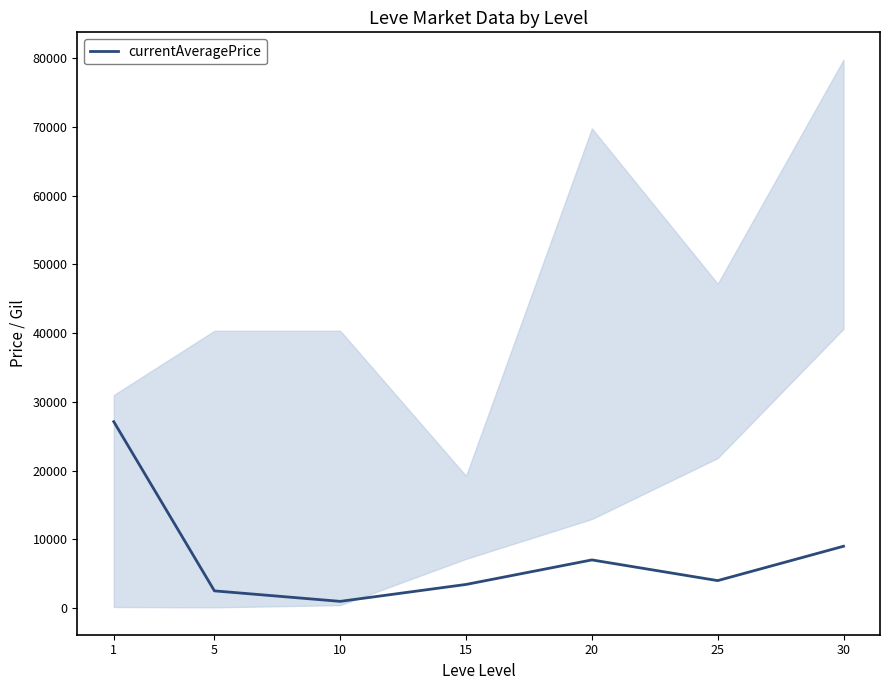

The value at 5 is 1732.8. True or false?

False